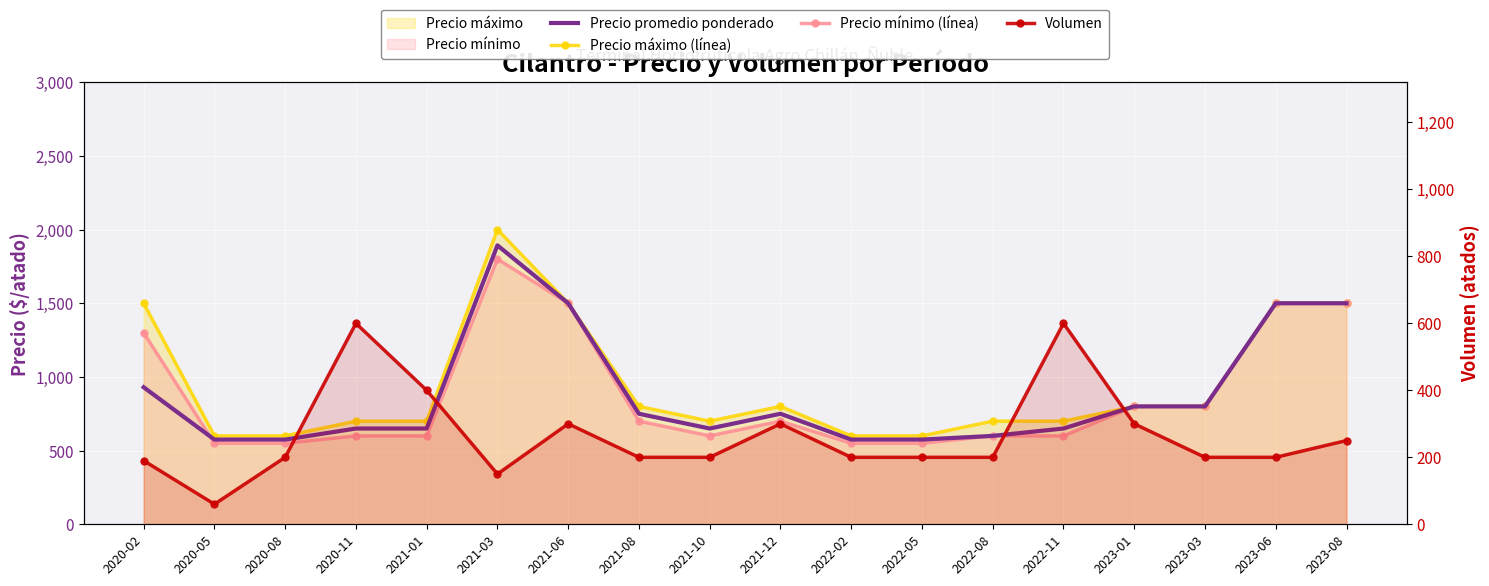

How many lines are shown in the chart?

4